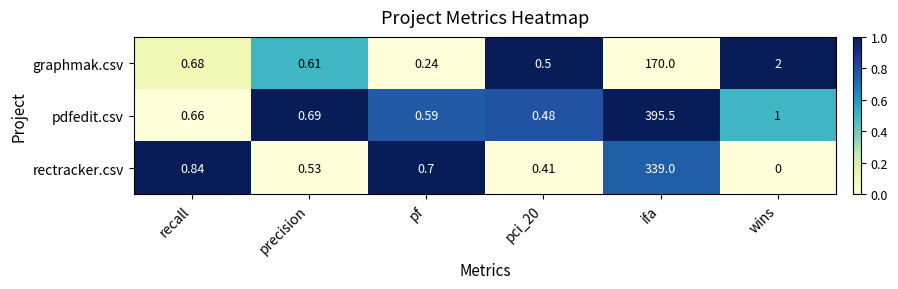

Which series changed the most between precision and pci_20?

pdfedit.csv